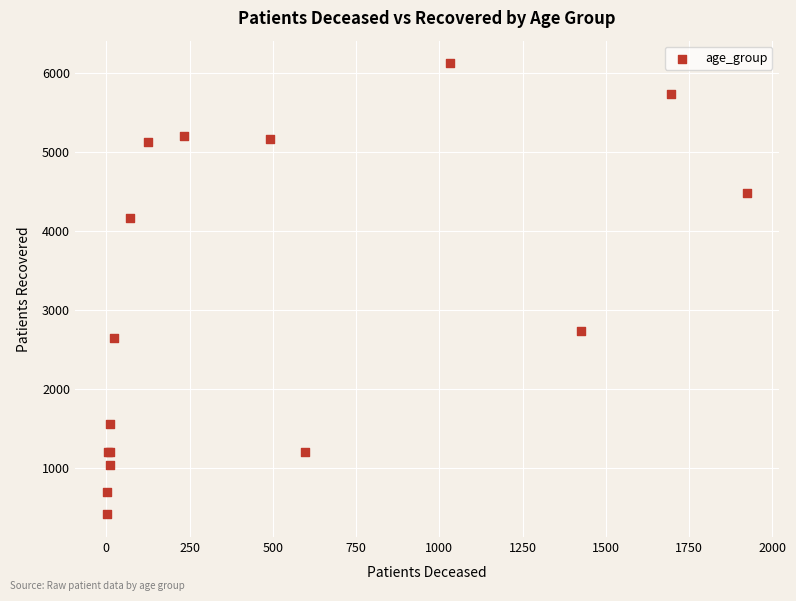

What Y value in the scatter plot is closest to 3264?

2732